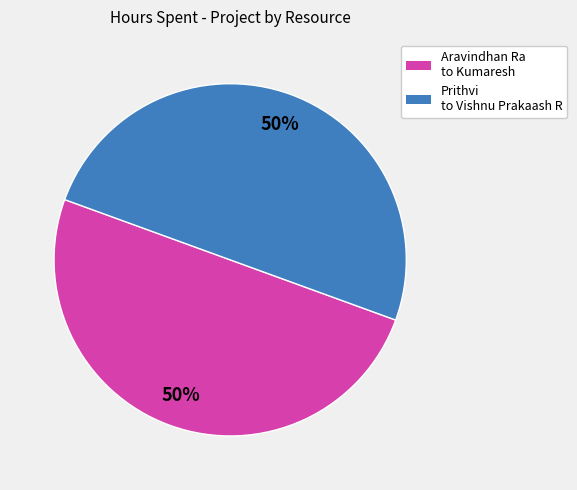

To the nearest percent, what is the average slice percentage?

50%